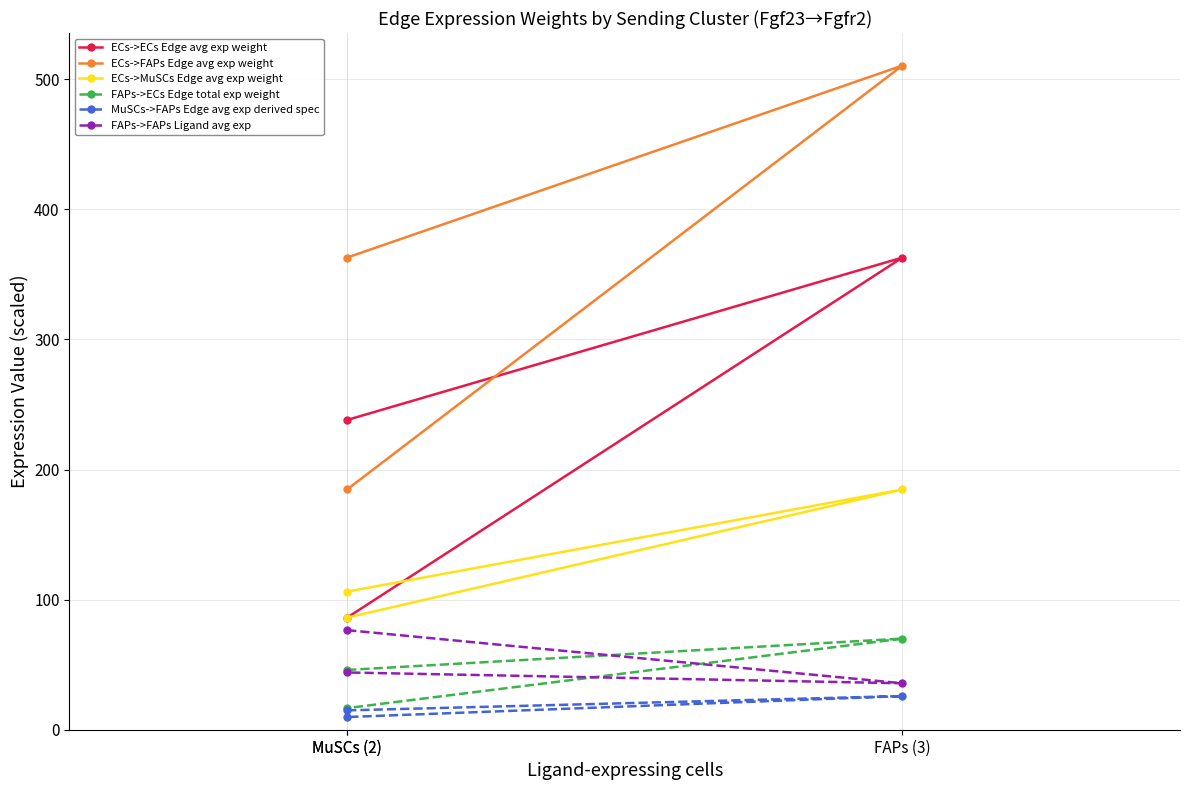

What is the label of the 1st point from the left?

MuSCs (2)